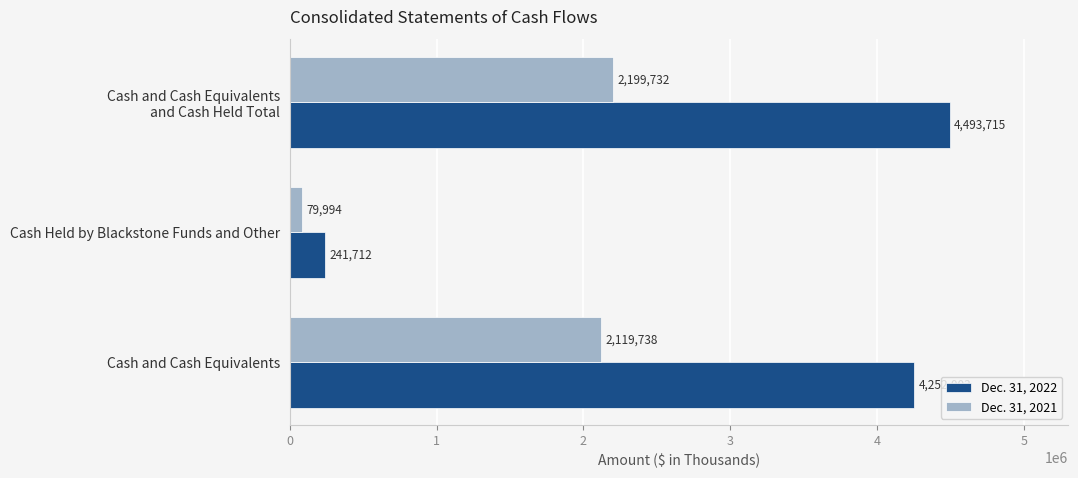

At how many categories does at least one series exceed 1060132?

2